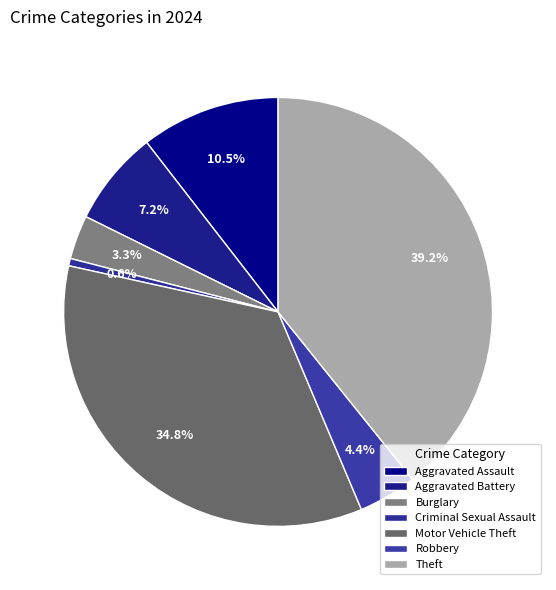

Rank the categories by value from highest to lowest.

Theft, Motor Vehicle Theft, Aggravated Assault, Aggravated Battery, Robbery, Burglary, Criminal Sexual Assault